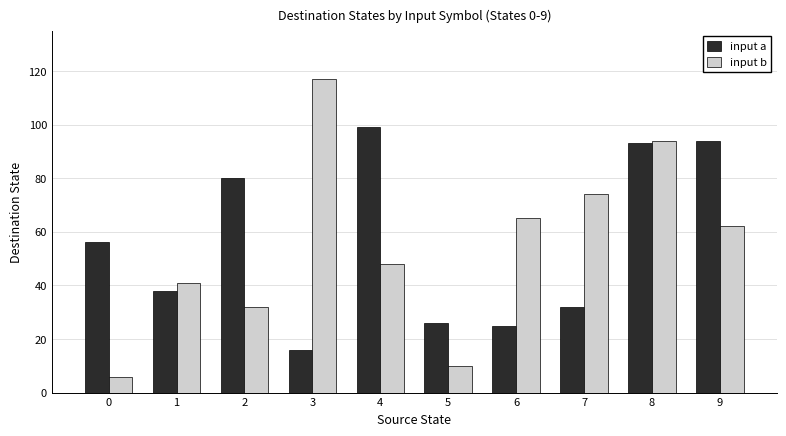

Reading left to right, list all the values displayed in this chart.

input a: 0=56	1=38	2=80	3=16	4=99	5=26	6=25	7=32	8=93	9=94
input b: 0=6	1=41	2=32	3=117	4=48	5=10	6=65	7=74	8=94	9=62